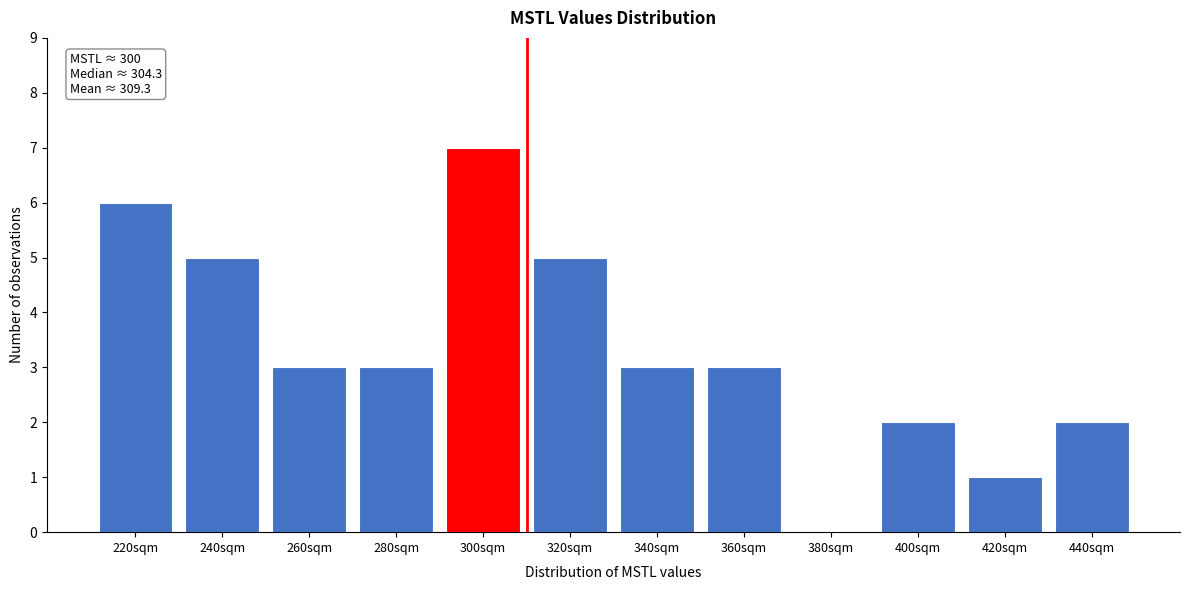

Reading left to right, what are all the values shown in this chart?

220sqm=6	240sqm=5	260sqm=3	280sqm=3	300sqm=7	320sqm=5	340sqm=3	360sqm=3	380sqm=0	400sqm=2	420sqm=1	440sqm=2